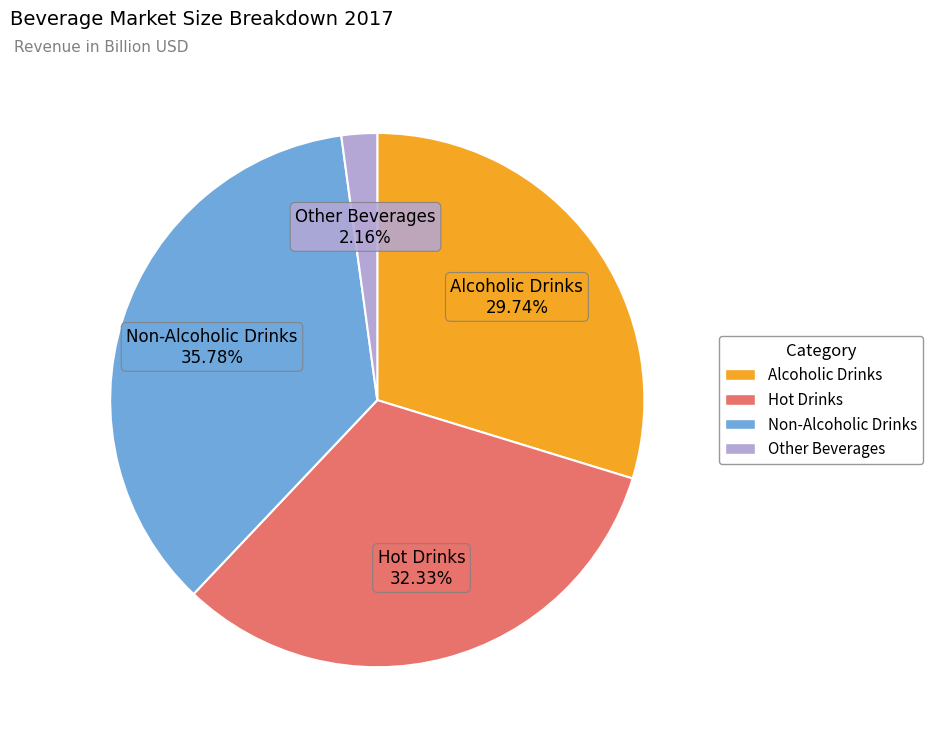

Which category has the smallest portion of the pie?

Other Beverages